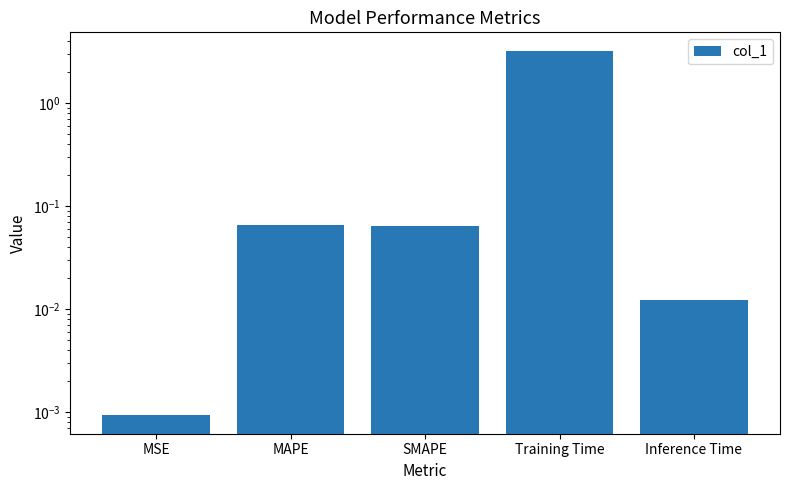

How many bars are there in total?

5